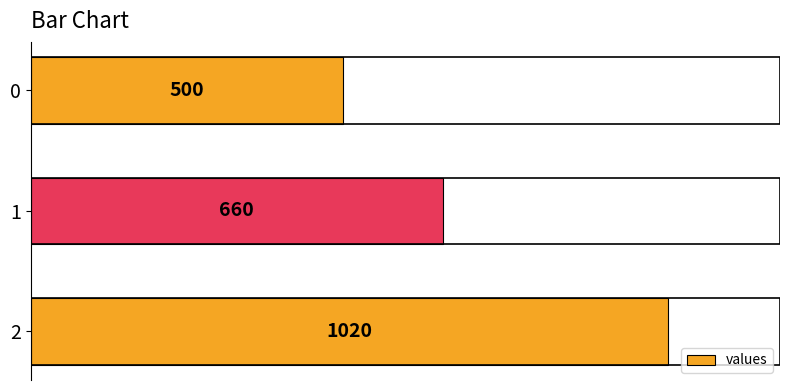

List the labels in order of value, largest first.

2, 1, 0